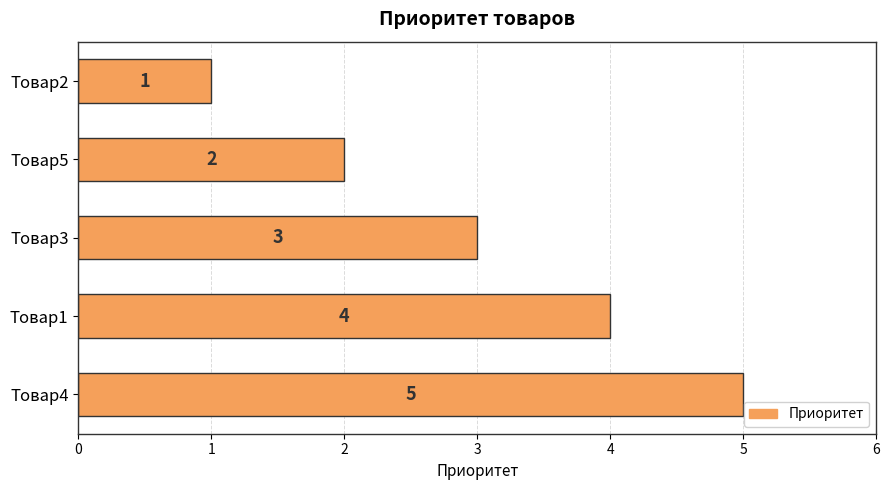

What is the sum of all values?

15